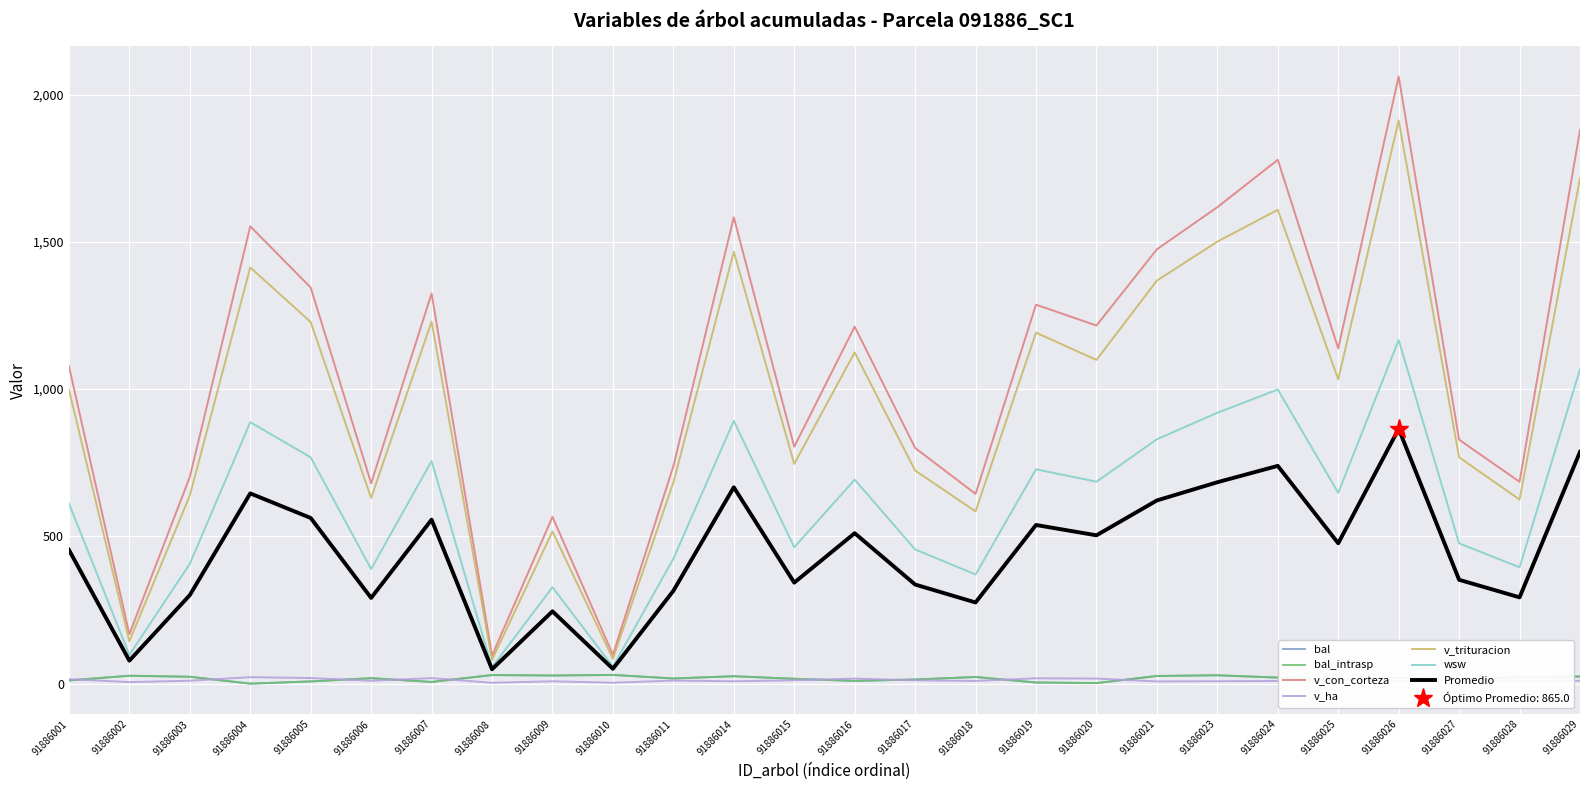

What is the difference between the maximum and second lowest values in the v_con_corteza series?

1963.1